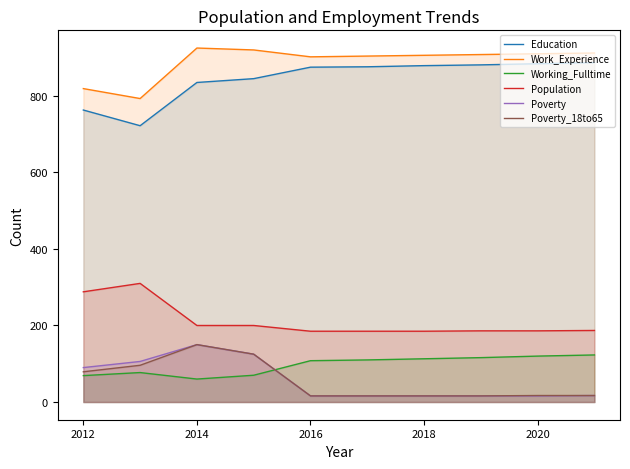

What is the spread (max minus min) of values at 2012?

750